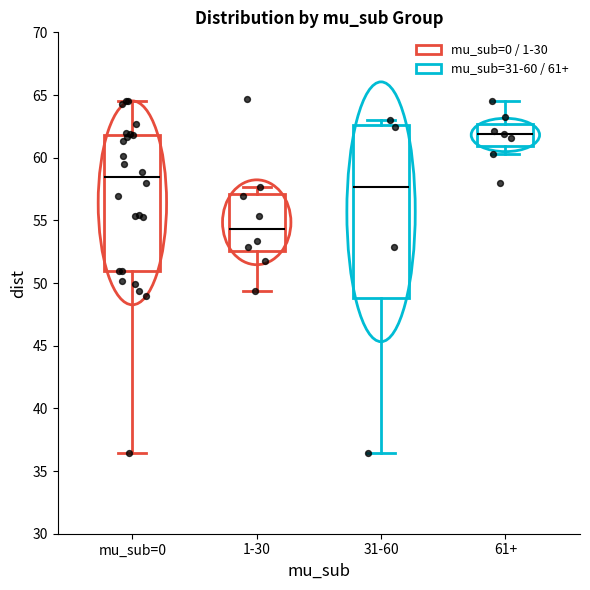

Reading left to right, transcribe this box plot: for each box, give where its median line is, the range the box spans, and where its two whiskers end, as read against the y-axis. The values are not printed on the chart, so give them approximately, as read against the axis.

mu_sub=0: median 58.5, box 51.0 to 62.0, whiskers 36.5 to 64.5
1-30: median 54.5, box 52.5 to 57.0, whiskers 49.5 to 57.5
31-60: median 57.5, box 49.0 to 62.5, whiskers 36.5 to 63.0
61+: median 62.0, box 61.0 to 62.5, whiskers 60.5 to 64.5